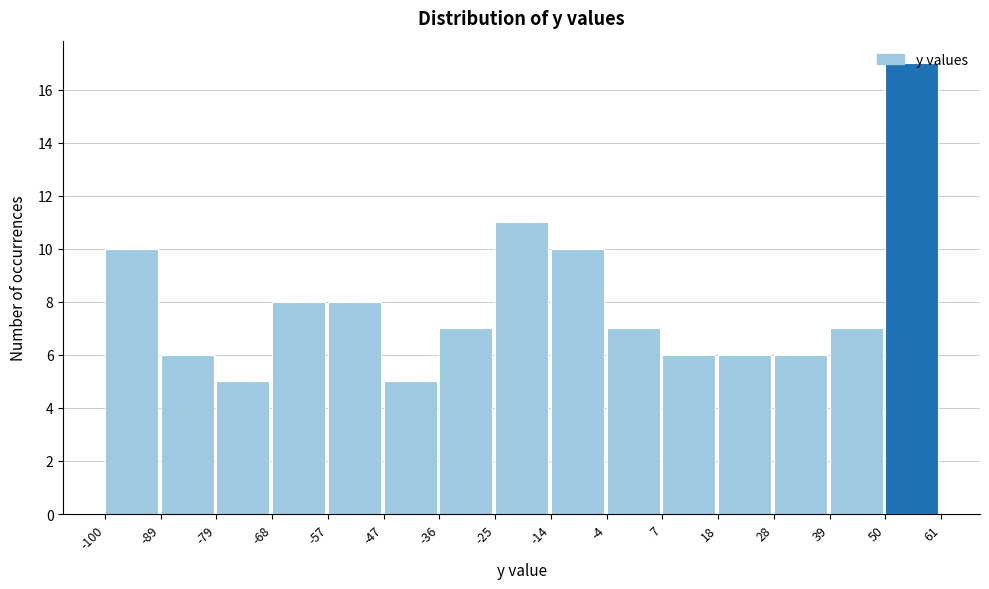

Reading left to right, list every bar in this chart as the range it spans on the x-axis followed by its height. The values are not printed on the chart, so give them approximately, as read against the axis.

-100 to -89: 10
-89 to -79: 6
-79 to -68: 5
-68 to -57: 8
-57 to -47: 8
-47 to -36: 5
-36 to -25: 7
-25 to -14: 11
-14 to -4: 10
-4 to 7: 7
7 to 18: 6
18 to 28: 6
28 to 39: 6
39 to 50: 7
50 to 61: 17